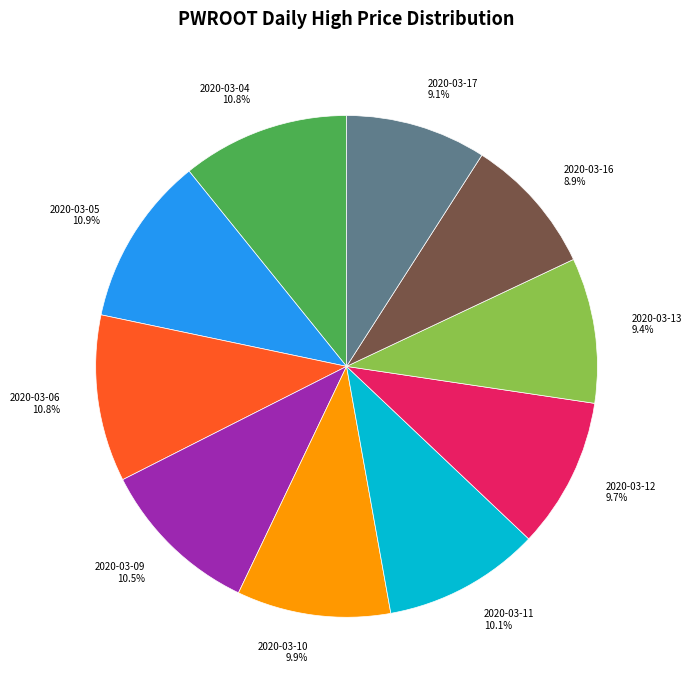

What is the ratio of the value at 2020-03-06 to the value at 2020-03-04?

1.0